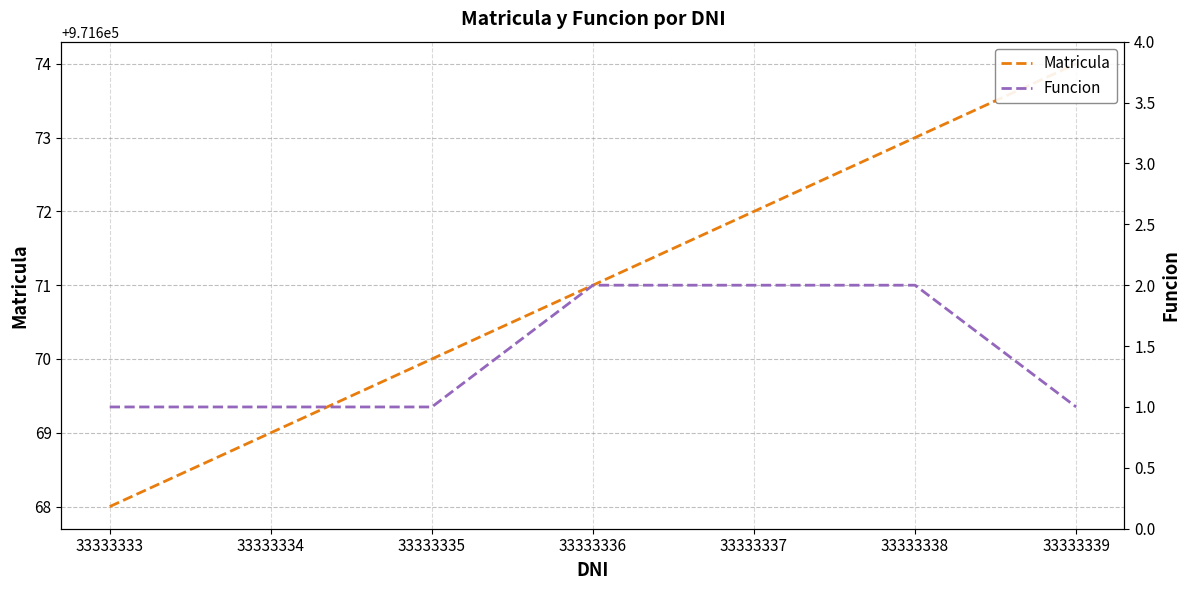

Which category has the highest value across all series?

33333339